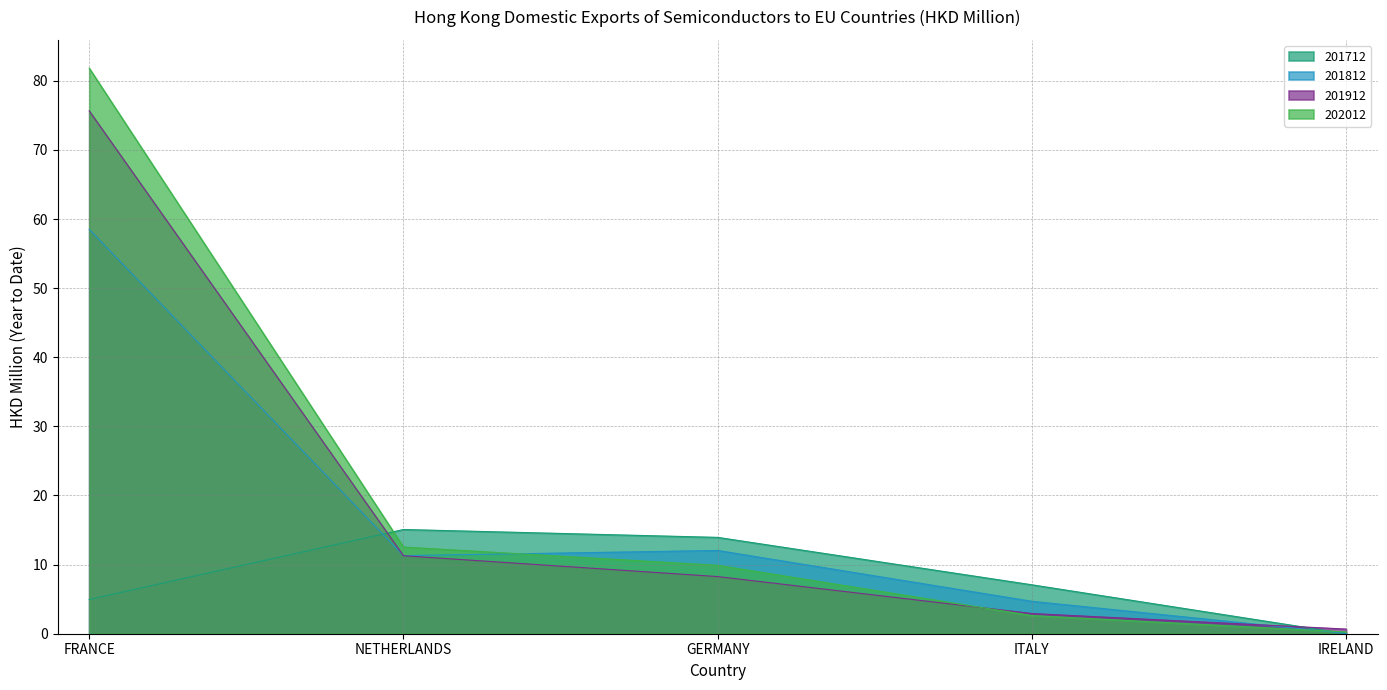

Reading right to left, list all the values displayed in this chart.

201712: 0.0	7.1	13.9	15.1	4.9
201812: 0.0	4.7	12.0	11.3	58.5
201912: 0.7	2.9	8.3	11.3	75.6
202012: 0.3	2.6	9.9	12.5	81.8